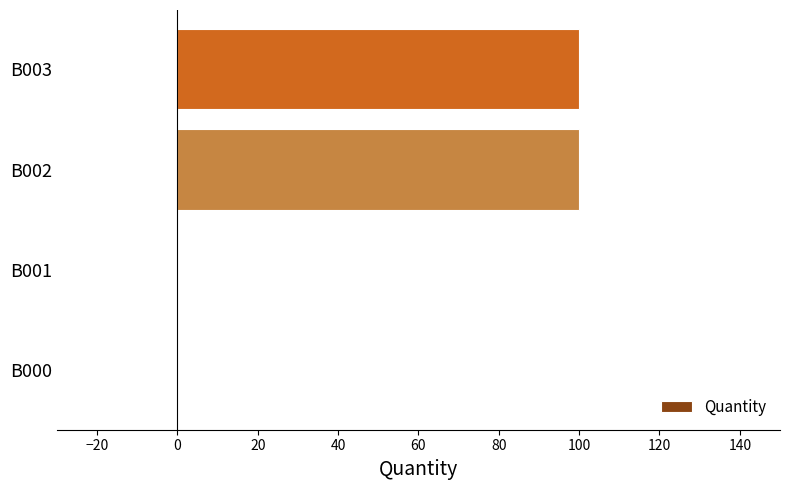

The value at B001 is 0. True or false?

True